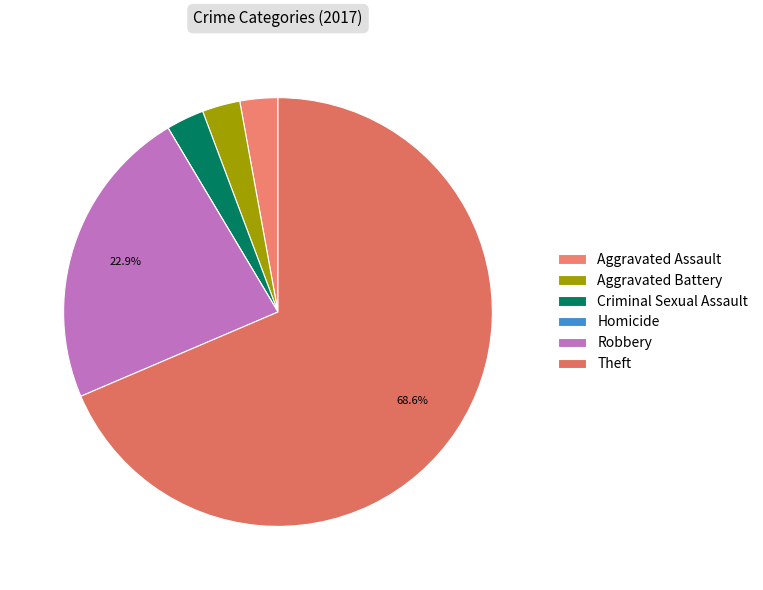

What portion of the pie excludes Homicide?

100.0%